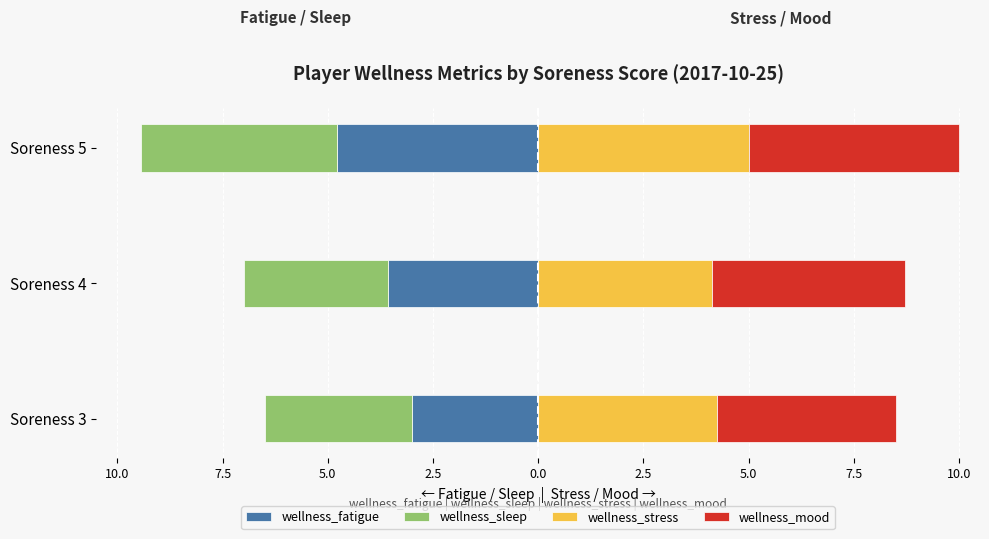

What is the average value of the wellness_fatigue series?

-3.8